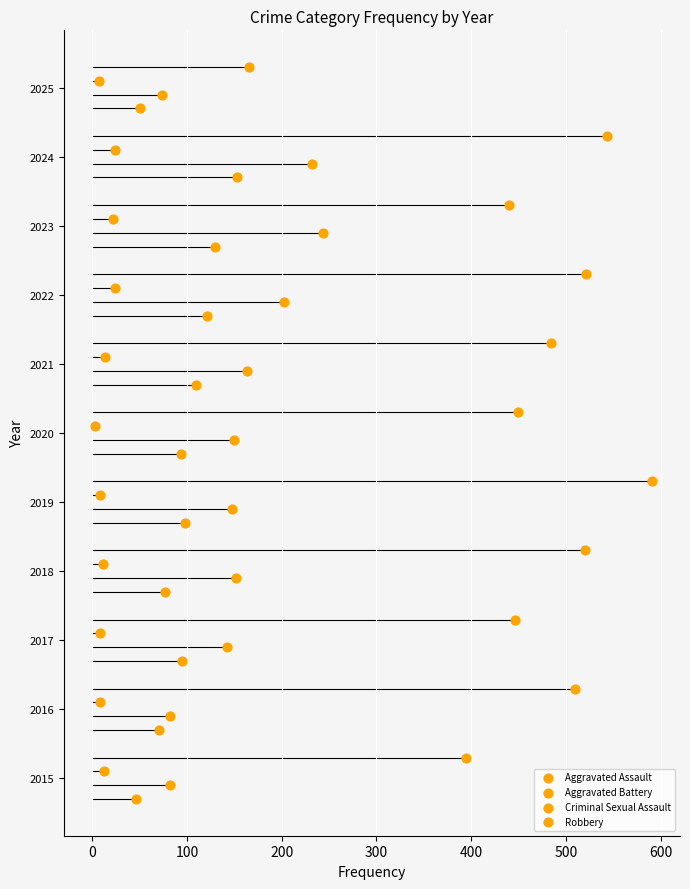

What are all the series names shown in the legend?

Aggravated Assault, Aggravated Battery, Criminal Sexual Assault, Robbery